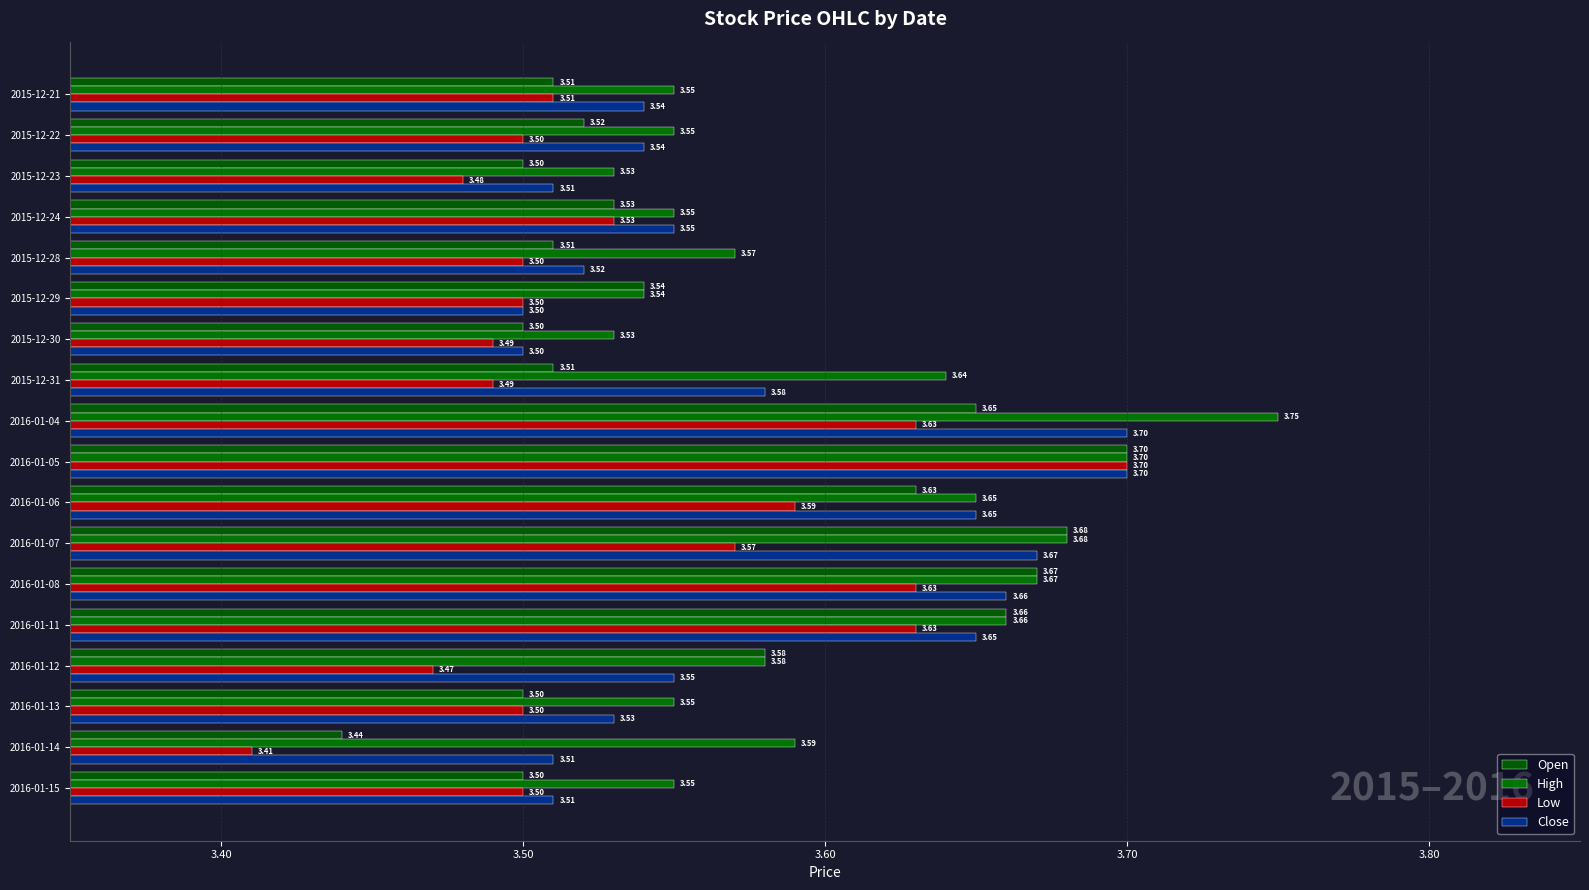

What is the difference between the maximum and minimum values in the High series?

0.2